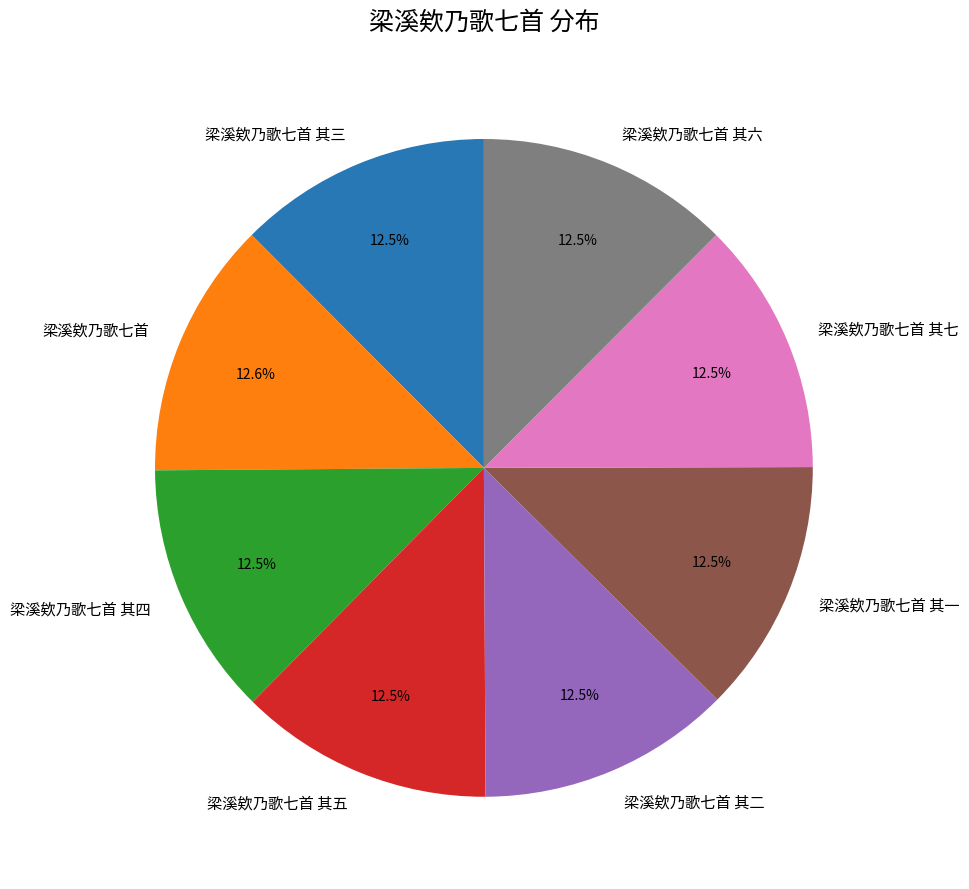

Does 梁溪欸乃歌七首 其三 account for over 50% of the chart?

No